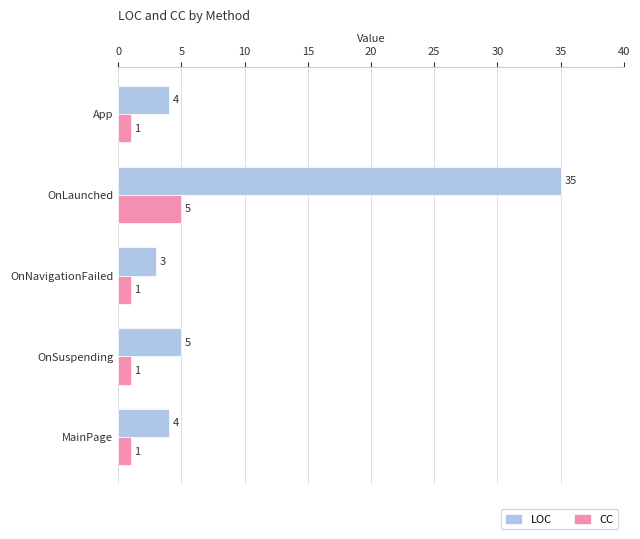

Which series has the widest spread of values?

LOC